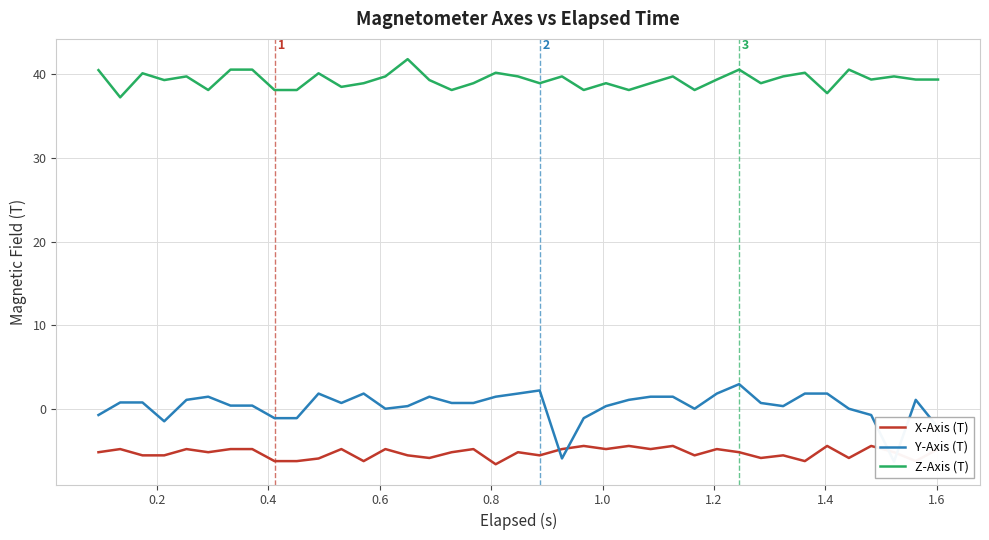

True or false: Z-Axis (T) has more than 0 points higher than both neighbors.

True